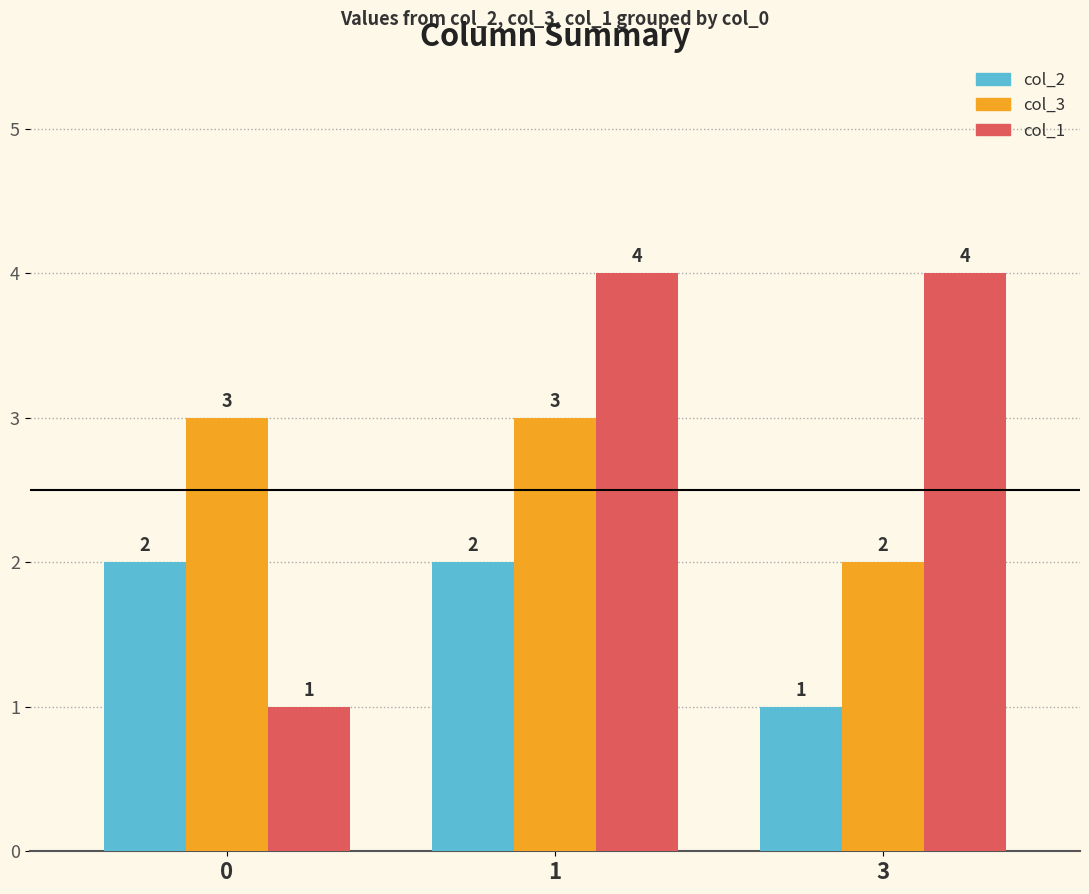

At 1, list the series in order from largest to smallest.

col_1, col_3, col_2